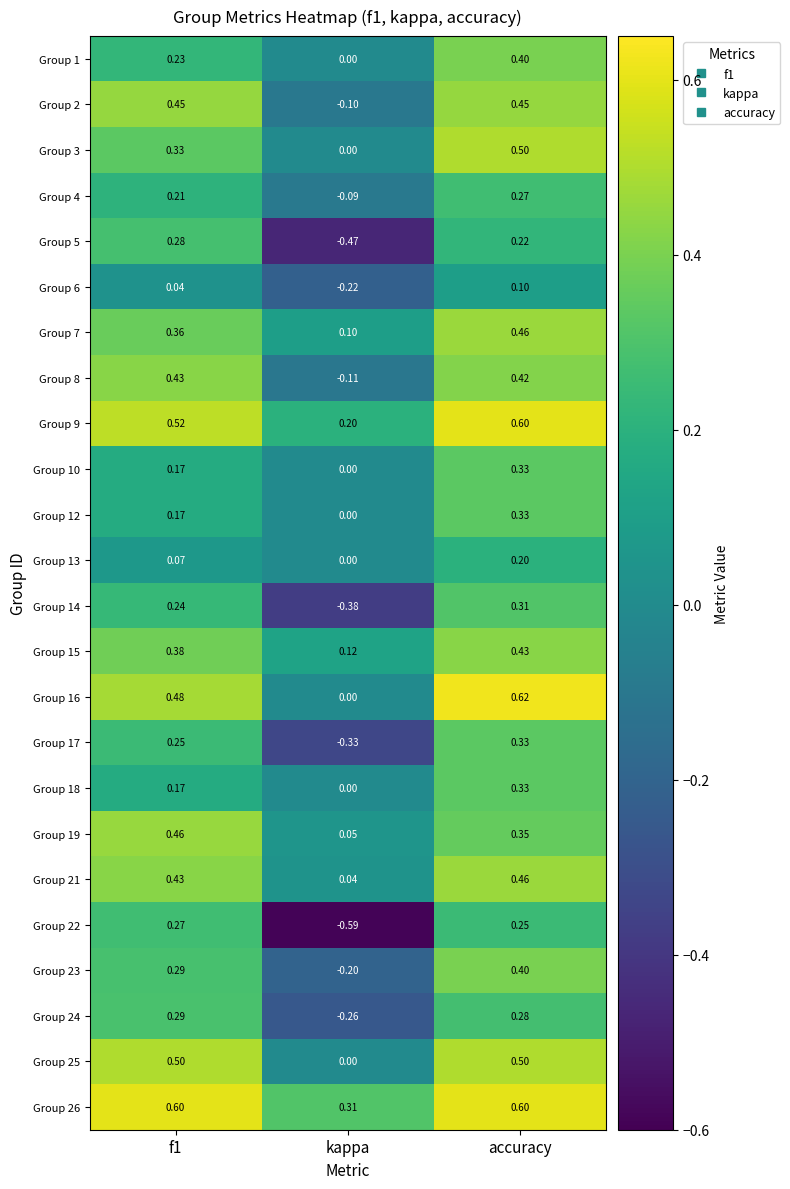

Is the value of Group 8 at kappa greater than the value of Group 17 at accuracy?

No